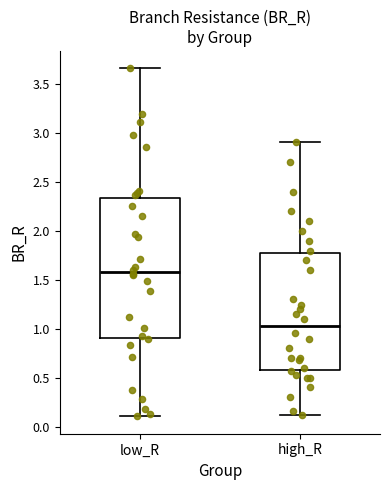

Reading left to right, read every box against the y-axis: the position of its median line, the range the box covers, and the ends of its whiskers. The values are not printed on the chart, so give them approximately, as read against the axis.

low_R: median 1.60, box 0.90 to 2.35, whiskers 0.10 to 3.65
high_R: median 1.05, box 0.60 to 1.80, whiskers 0.10 to 2.90